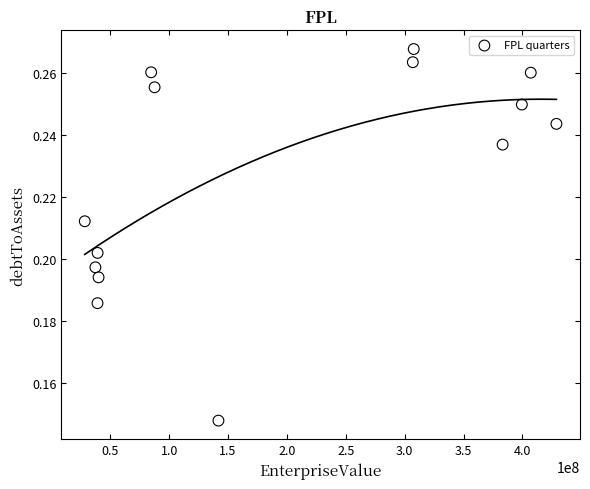

What is the range of X values (max minus min)?

400460563.0